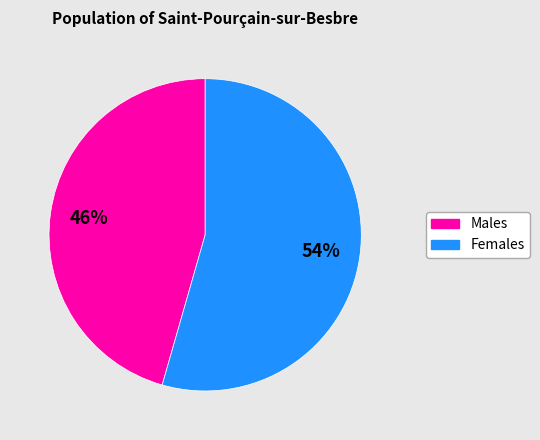

To the nearest percent, what is the average slice percentage?

50%